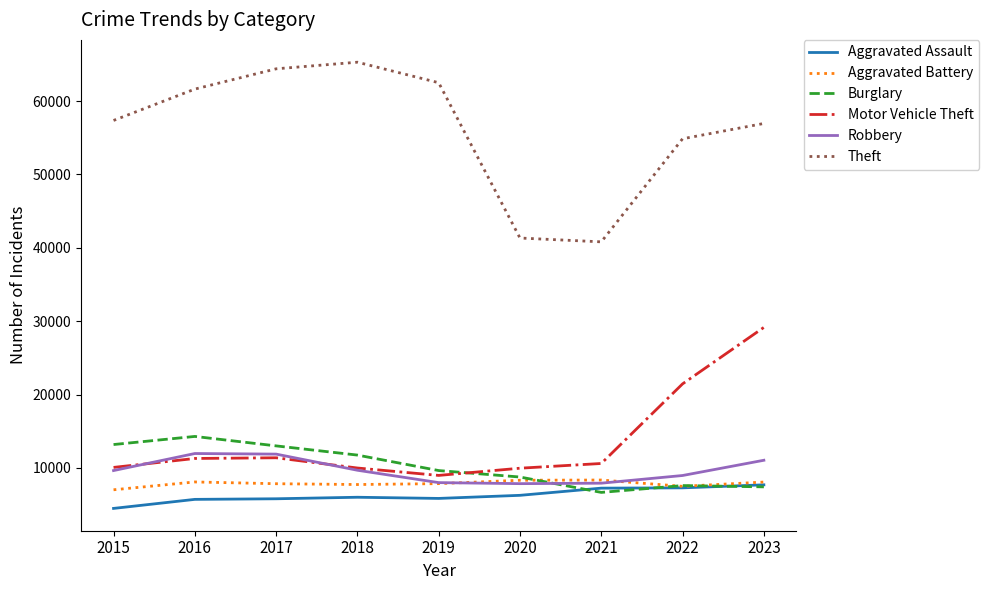

What is the difference between the Aggravated Battery values at 2023 and 2021?

275